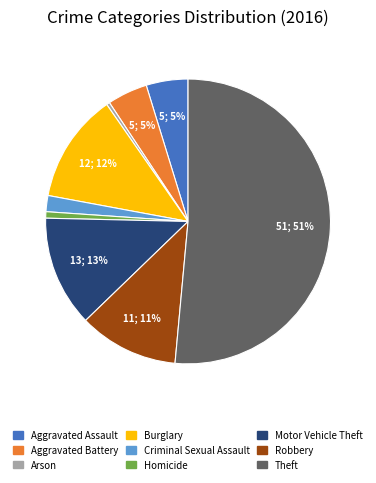

To the nearest percent, what is the difference between the largest and smallest slice percentages?

51%